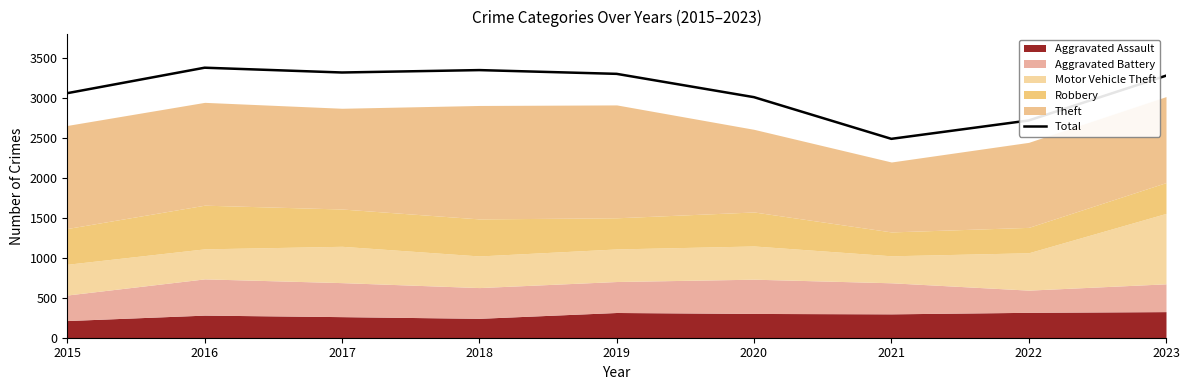

List the labels in order of value, largest first.

2016, 2018, 2017, 2019, 2023, 2015, 2020, 2022, 2021